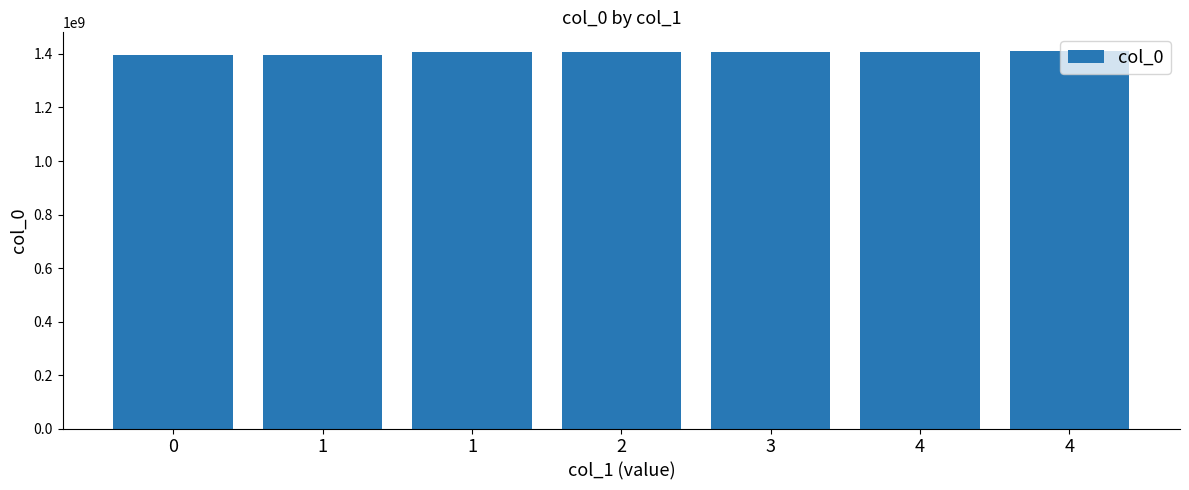

What is the change in value from 3 to 4?

+820767